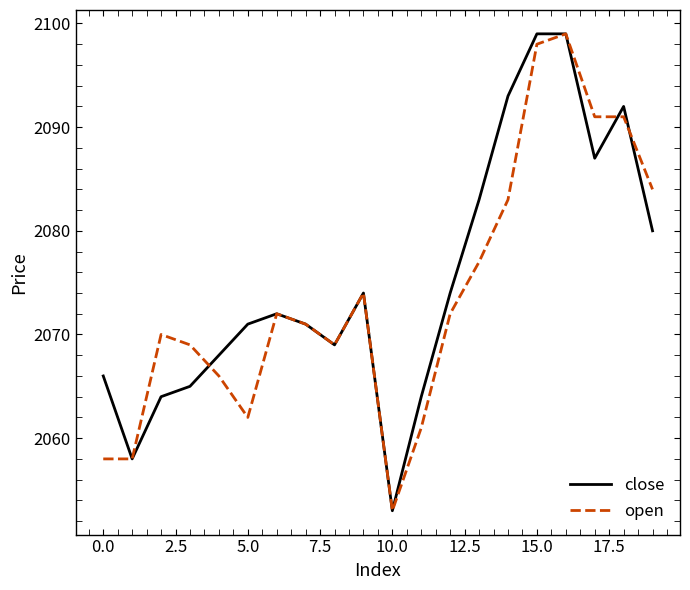

What is the difference between the maximum and minimum values in the open series?

46